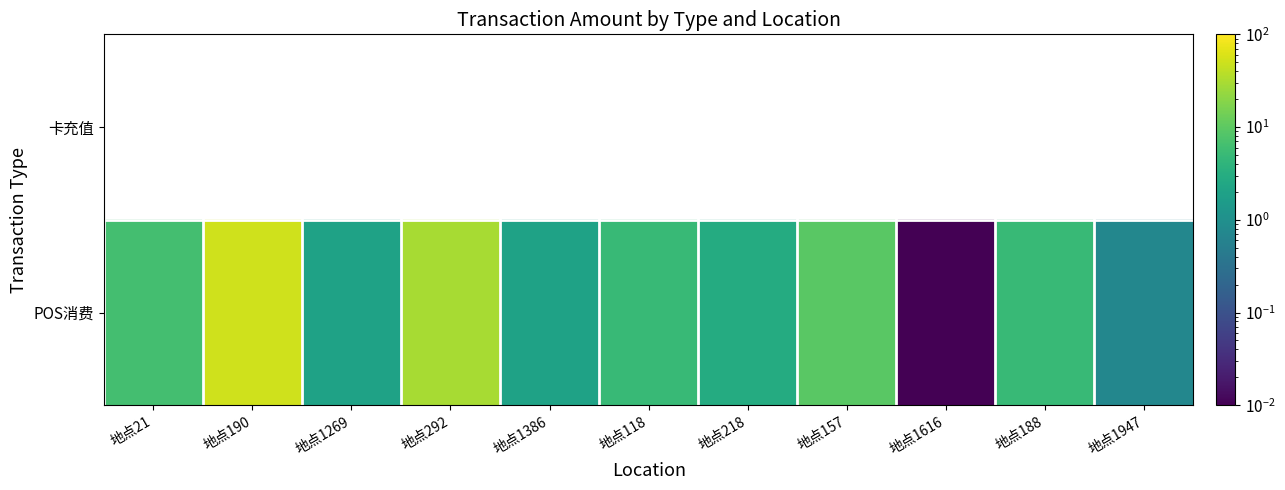

What is the sum of the POS消费 values at 地点157 and 地点188?

14.6